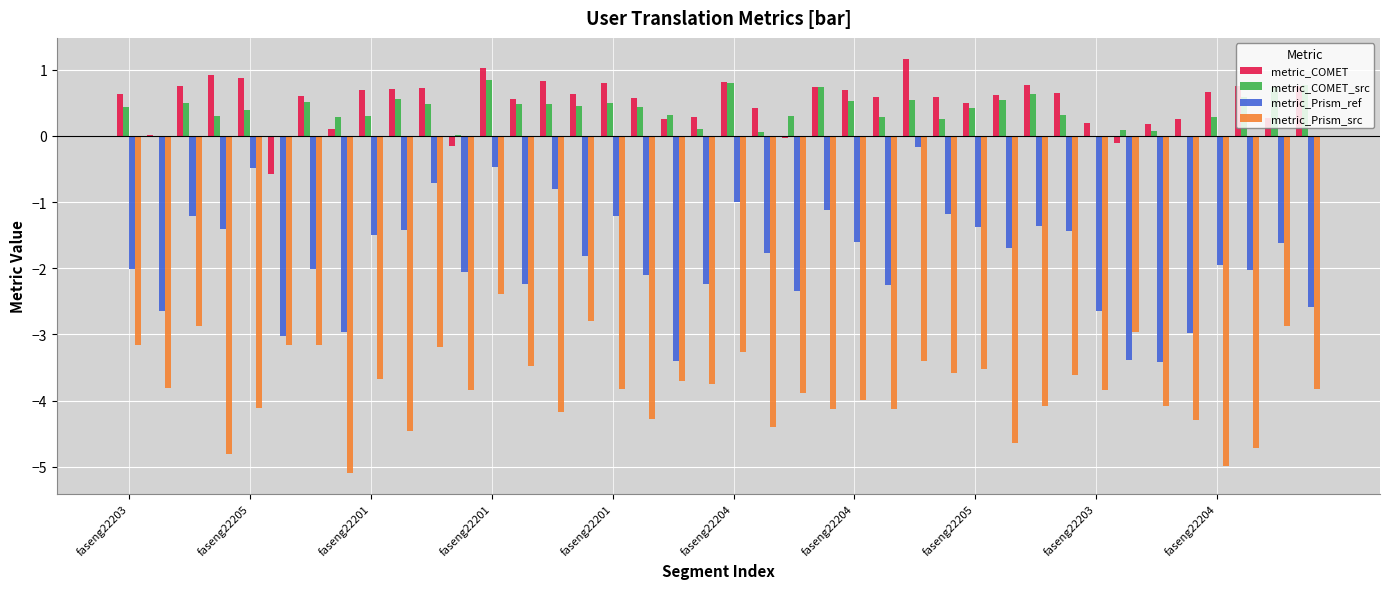

What is the sum of all metric_COMET_src values?

15.4